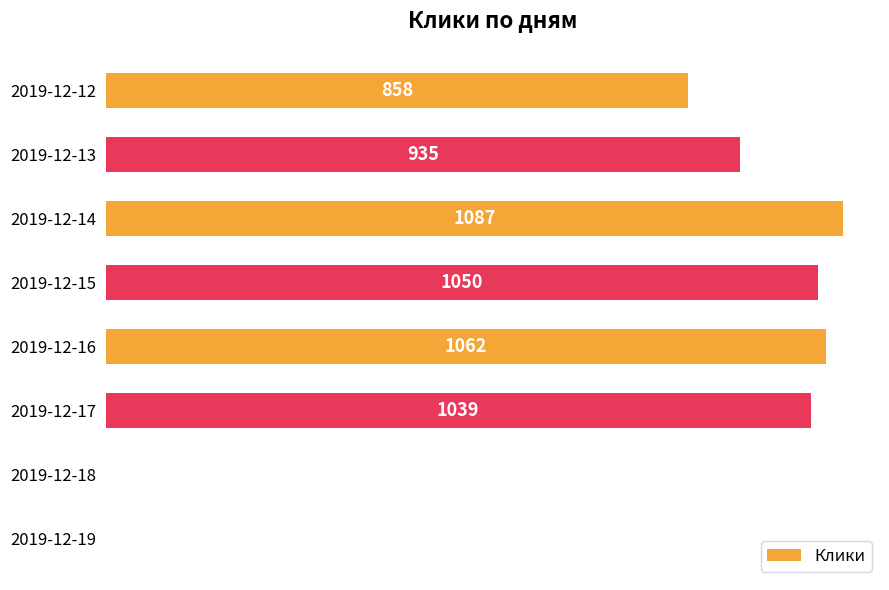

Reading bottom to top, list all the values displayed in this chart.

2019-12-19=0	2019-12-18=0	2019-12-17=1039	2019-12-16=1062	2019-12-15=1050	2019-12-14=1087	2019-12-13=935	2019-12-12=858